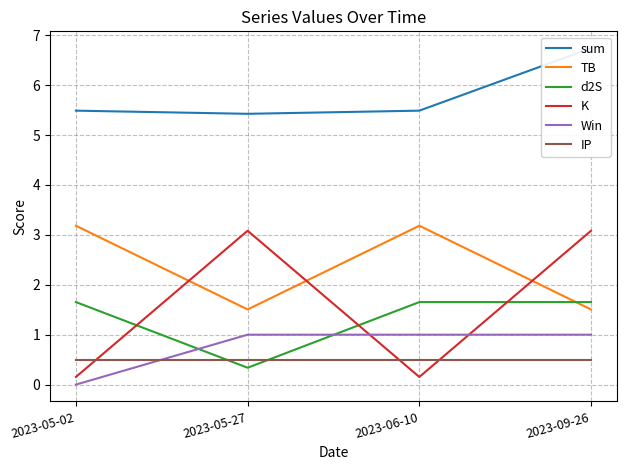

True or false: TB has a value of 1.5 at 2023-09-26.

True